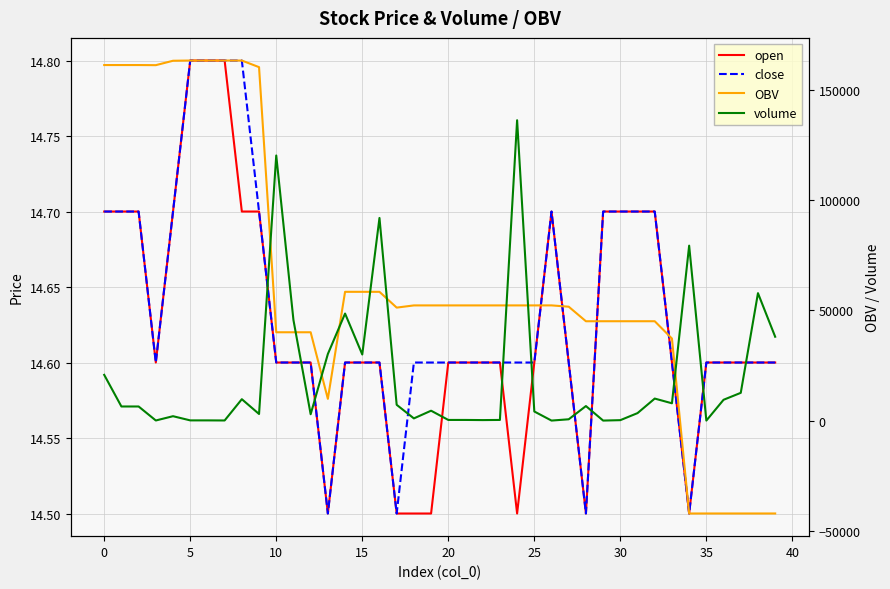

True or false: volume has more than 0 points higher than both neighbors.

True